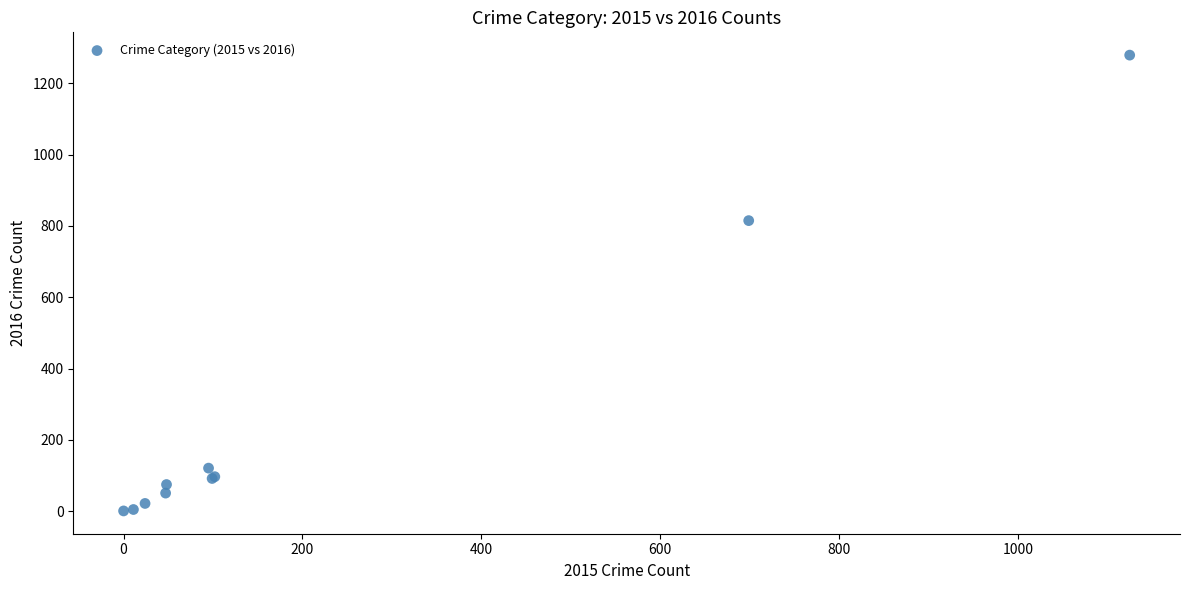

What Y value in the scatter plot is closest to 640?

815